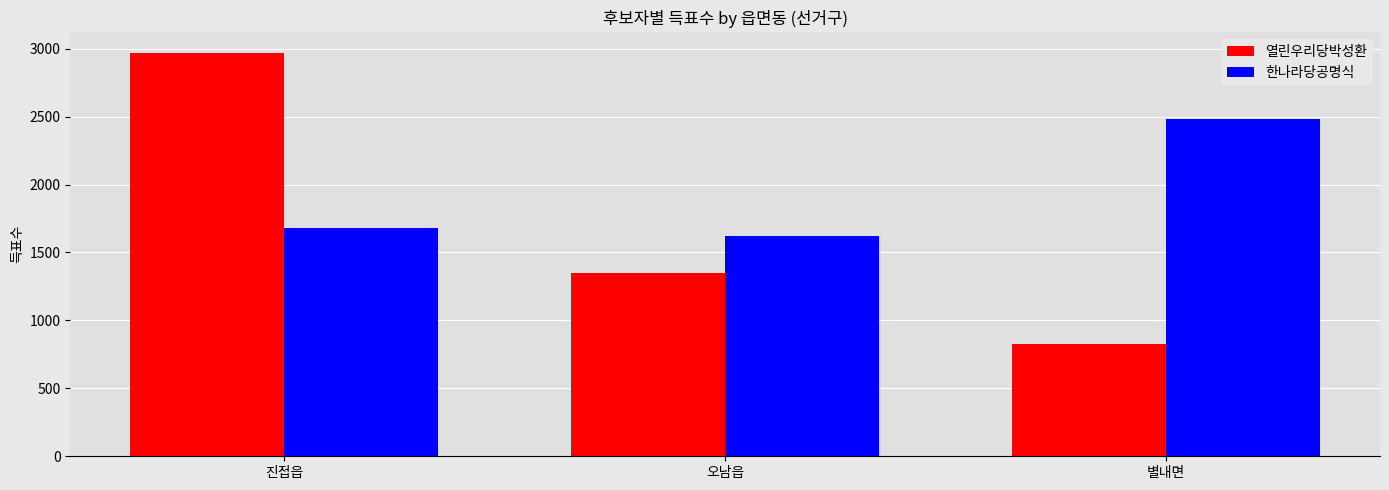

True or false: 한나라당공명식 has a value of 1620 at 오남읍.

True